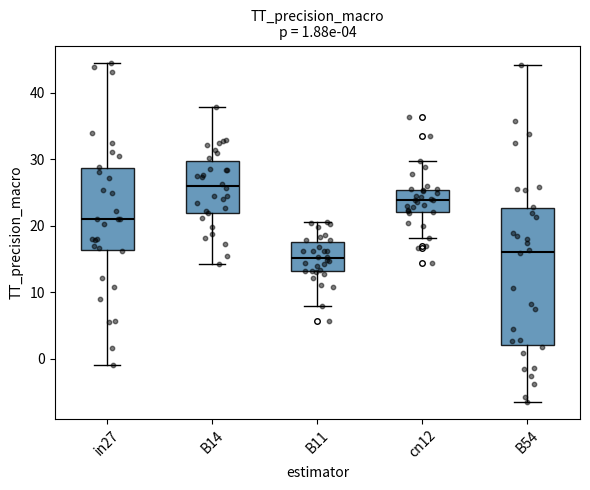

Comparing the boxes themselves (not the whiskers), which one is the tallest?

B54